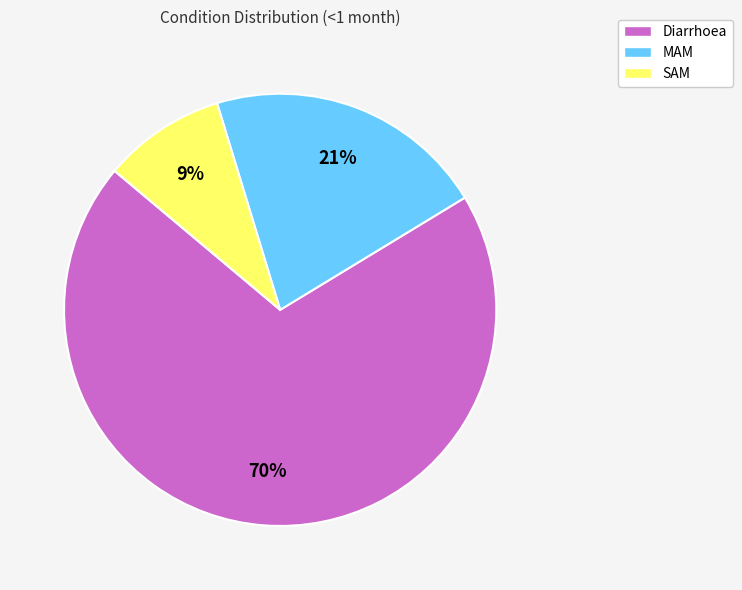

To the nearest percent, what is the difference between the largest and smallest slice percentages?

61%